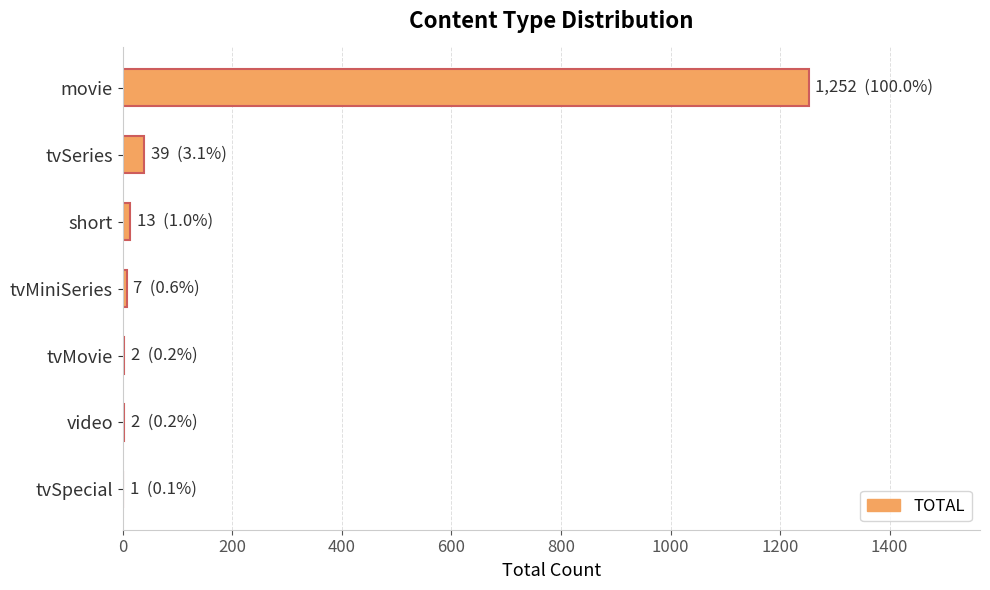

Which has a higher value, movie or video?

movie